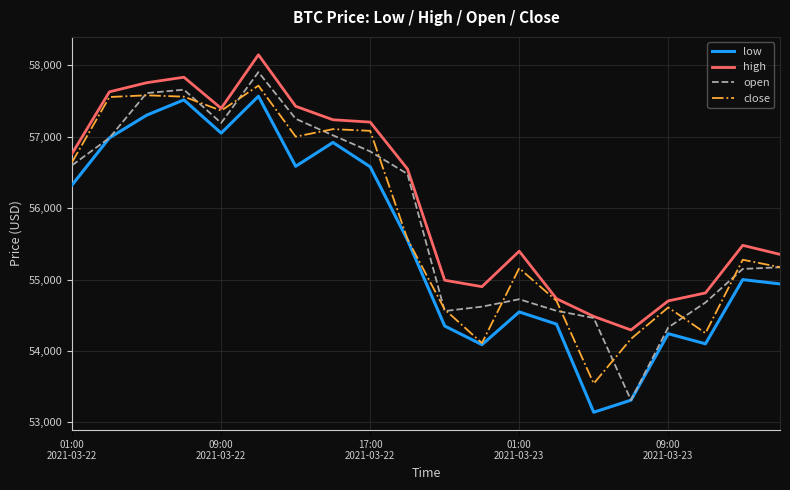

What is the greatest value displayed?

58146.4